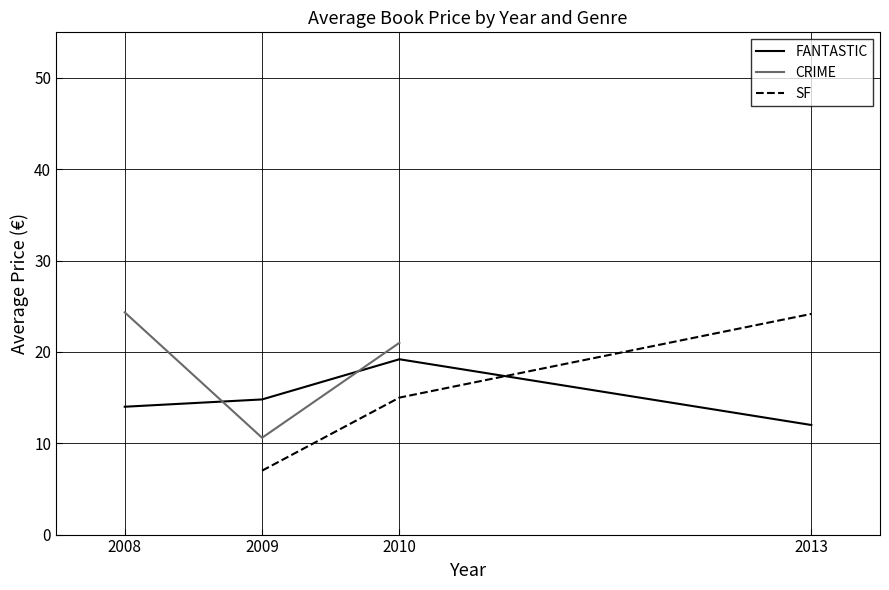

How many data points in FANTASTIC are above 14?

2